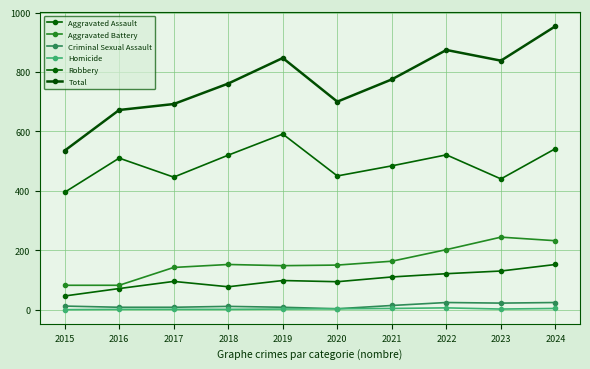

List the labels in order of Homicide value, smallest first.

2015, 2016, 2017, 2018, 2019, 2023, 2020, 2021, 2024, 2022